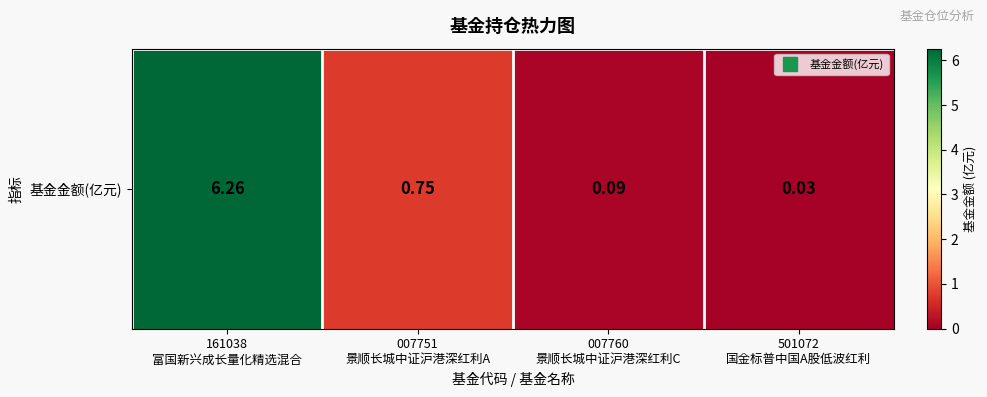

Rank the categories by value from highest to lowest.

161038
富国新兴成长量化精选混合, 007751
景顺长城中证沪港深红利A, 007760
景顺长城中证沪港深红利C, 501072
国金标普中国A股低波红利